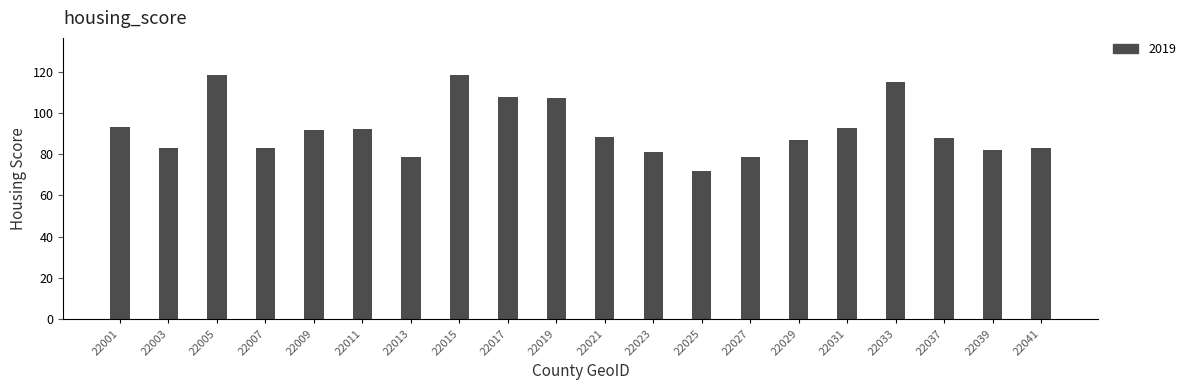

Which label corresponds to the smallest value in the chart?

22025